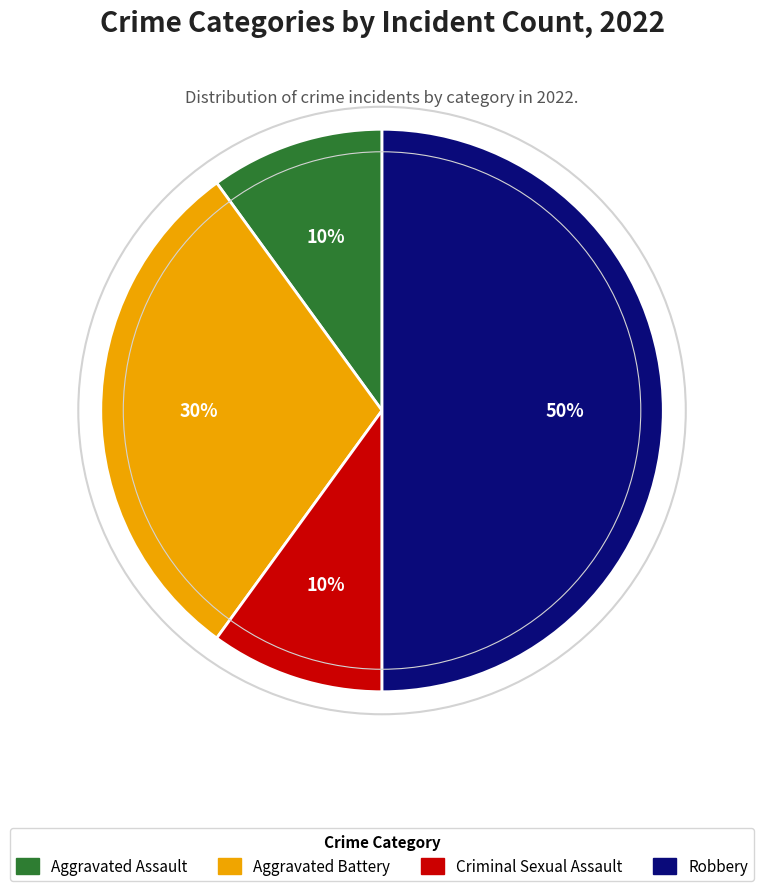

Is it true that Criminal Sexual Assault is 10% of the pie?

True